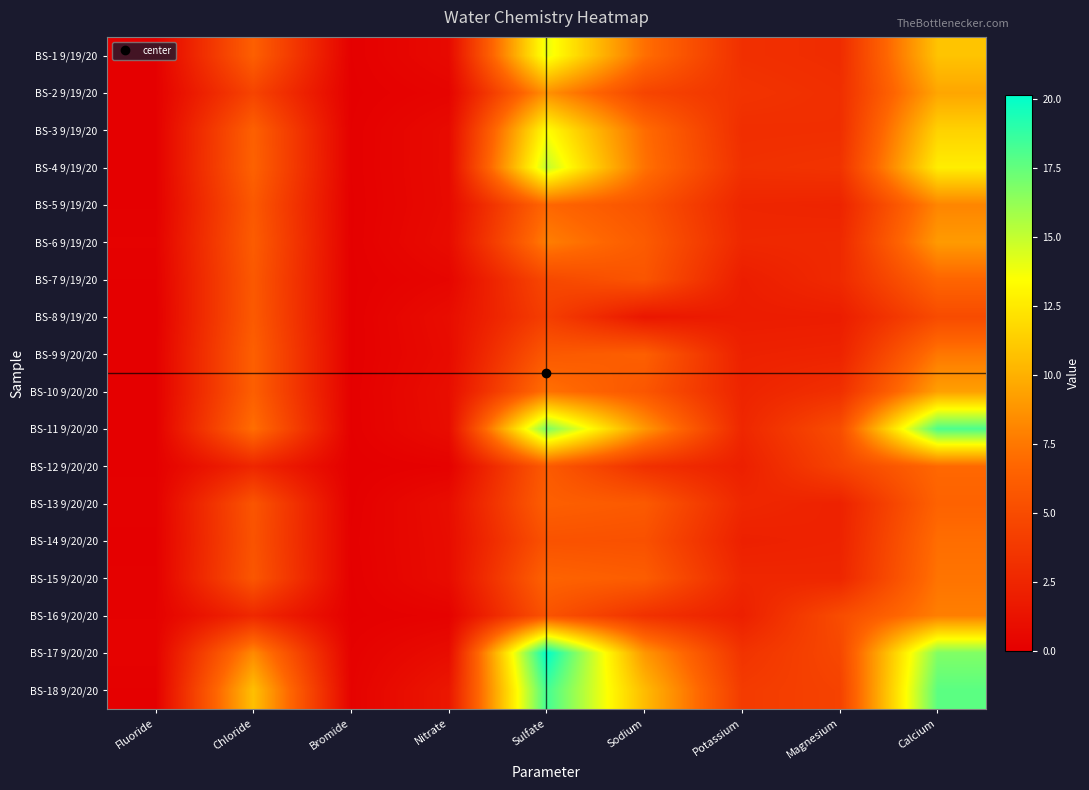

Reading left to right, transcribe all the data shown in this chart.

BS-1 9/19/20: Fluoride=0.1	Chloride=6.3	Bromide=0.1	Nitrate=0.7	Sulfate=14.0	Sodium=7.1	Potassium=3.2	Magnesium=2.9	Calcium=10.8
BS-2 9/19/20: Fluoride=0.1	Chloride=4.5	Bromide=0.0	Nitrate=0.3	Sulfate=8.6	Sodium=4.6	Potassium=3.4	Magnesium=3.1	Calcium=9.5
BS-3 9/19/20: Fluoride=0.1	Chloride=6.3	Bromide=0.1	Nitrate=0.7	Sulfate=13.4	Sodium=7.0	Potassium=3.0	Magnesium=3.1	Calcium=11.5
BS-4 9/19/20: Fluoride=0.1	Chloride=6.4	Bromide=0.1	Nitrate=0.7	Sulfate=15.0	Sodium=7.3	Potassium=3.2	Magnesium=3.4	Calcium=12.7
BS-5 9/19/20: Fluoride=0.1	Chloride=5.8	Bromide=0.1	Nitrate=0.7	Sulfate=6.8	Sodium=5.5	Potassium=2.5	Magnesium=2.4	Calcium=8.1
BS-6 9/19/20: Fluoride=0.2	Chloride=6.1	Bromide=0.1	Nitrate=0.8	Sulfate=7.8	Sodium=6.0	Potassium=2.6	Magnesium=2.7	Calcium=9.0
BS-7 9/19/20: Fluoride=0.1	Chloride=5.9	Bromide=0.1	Nitrate=0.4	Sulfate=4.8	Sodium=5.6	Potassium=2.0	Magnesium=2.8	Calcium=6.7
BS-8 9/19/20: Fluoride=0.0	Chloride=5.9	Bromide=0.0	Nitrate=0.9	Sulfate=4.2	Sodium=1.5	Potassium=1.9	Magnesium=1.9	Calcium=5.0
BS-9 9/20/20: Fluoride=0.1	Chloride=6.3	Bromide=0.1	Nitrate=0.8	Sulfate=5.9	Sodium=6.3	Potassium=2.2	Magnesium=2.4	Calcium=7.5
BS-10 9/20/20: Fluoride=0.1	Chloride=6.3	Bromide=0.1	Nitrate=1.0	Sulfate=7.3	Sodium=5.7	Potassium=2.4	Magnesium=3.2	Calcium=9.3
BS-11 9/20/20: Fluoride=0.1	Chloride=7.1	Bromide=0.1	Nitrate=0.9	Sulfate=16.9	Sodium=8.9	Potassium=2.6	Magnesium=5.1	Calcium=18.1
BS-12 9/20/20: Fluoride=0.1	Chloride=2.5	Bromide=0.0	Nitrate=0.2	Sulfate=6.0	Sodium=3.2	Potassium=2.1	Magnesium=4.5	Calcium=6.8
BS-13 9/20/20: Fluoride=0.1	Chloride=5.6	Bromide=0.0	Nitrate=0.9	Sulfate=6.3	Sodium=5.9	Potassium=2.6	Magnesium=2.3	Calcium=6.5
BS-14 9/20/20: Fluoride=0.1	Chloride=5.5	Bromide=0.1	Nitrate=0.9	Sulfate=5.5	Sodium=5.3	Potassium=2.2	Magnesium=2.3	Calcium=7.1
BS-15 9/20/20: Fluoride=0.1	Chloride=5.7	Bromide=0.1	Nitrate=0.8	Sulfate=6.5	Sodium=6.1	Potassium=2.6	Magnesium=2.5	Calcium=7.3
BS-16 9/20/20: Fluoride=0.2	Chloride=2.7	Bromide=0.1	Nitrate=0.2	Sulfate=5.5	Sodium=3.3	Potassium=2.1	Magnesium=5.0	Calcium=7.8
BS-17 9/20/20: Fluoride=0.2	Chloride=8.3	Bromide=0.2	Nitrate=0.9	Sulfate=20.2	Sodium=8.9	Potassium=3.4	Magnesium=4.7	Calcium=16.8
BS-18 9/20/20: Fluoride=0.1	Chloride=10.7	Bromide=0.2	Nitrate=1.6	Sulfate=18.4	Sodium=10.5	Potassium=3.9	Magnesium=4.4	Calcium=17.7